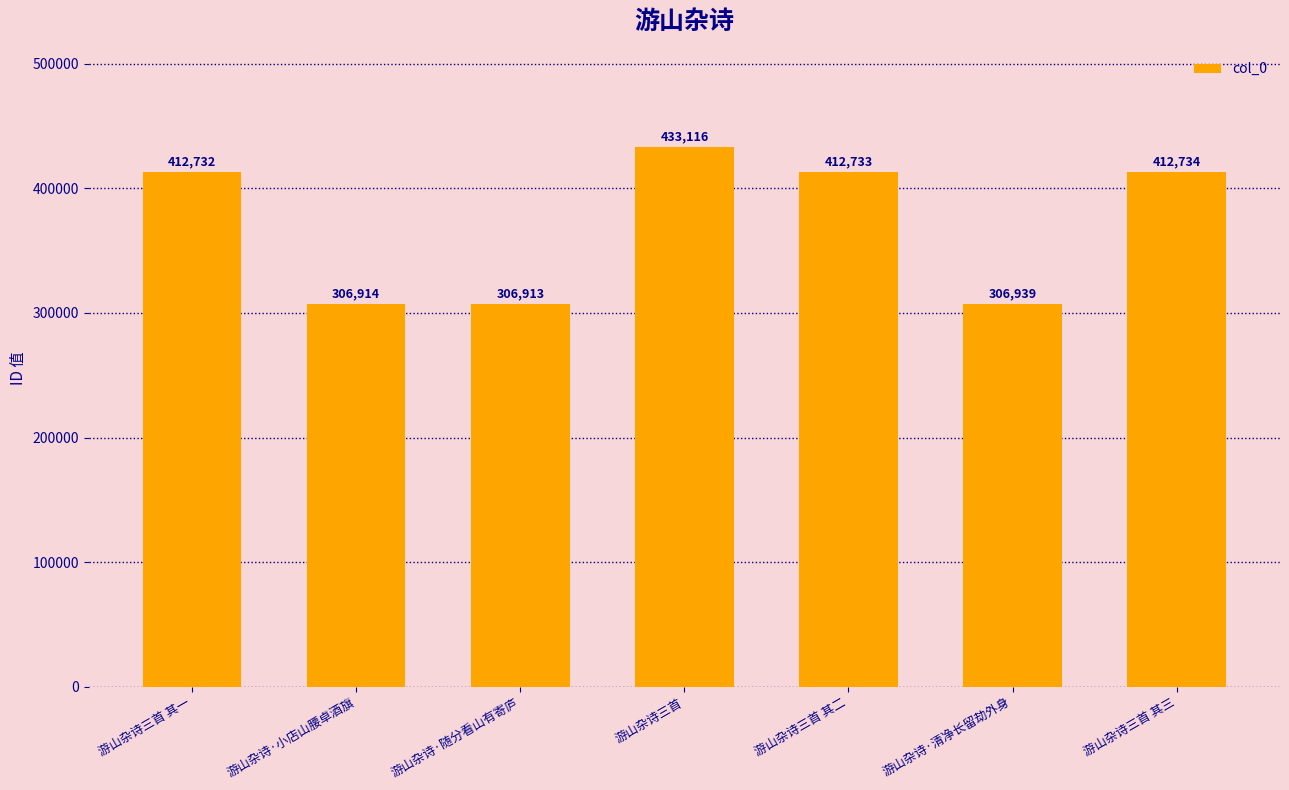

Is it true that the value at 游山杂诗·随分看山有寄庐 is 111234?

False